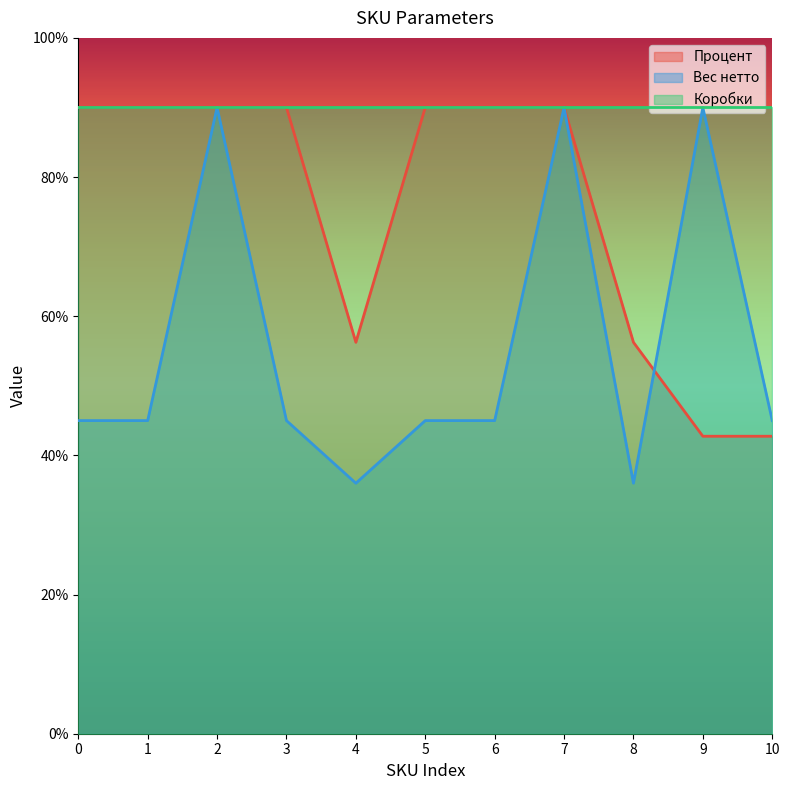

Rank the series by their average value, from highest to lowest.

Коробки, Процент, Вес нетто